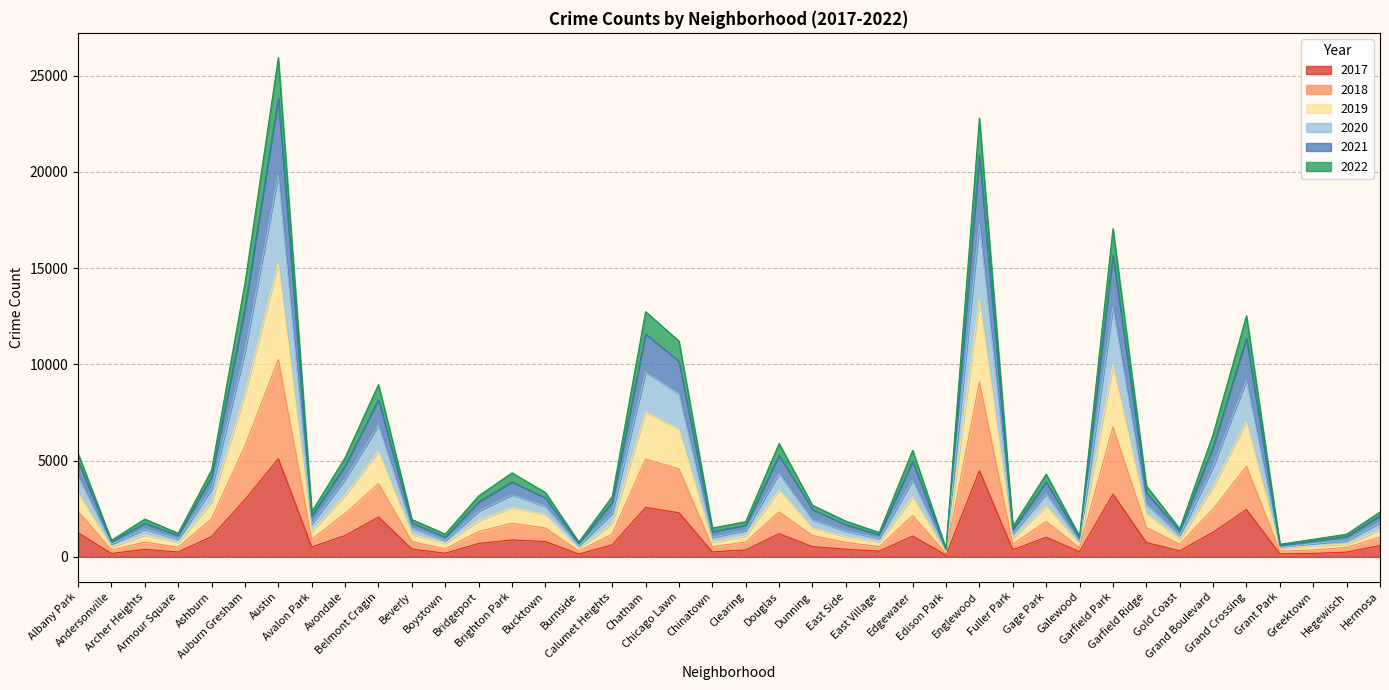

How many values in the 2018 series are below 1735?

20